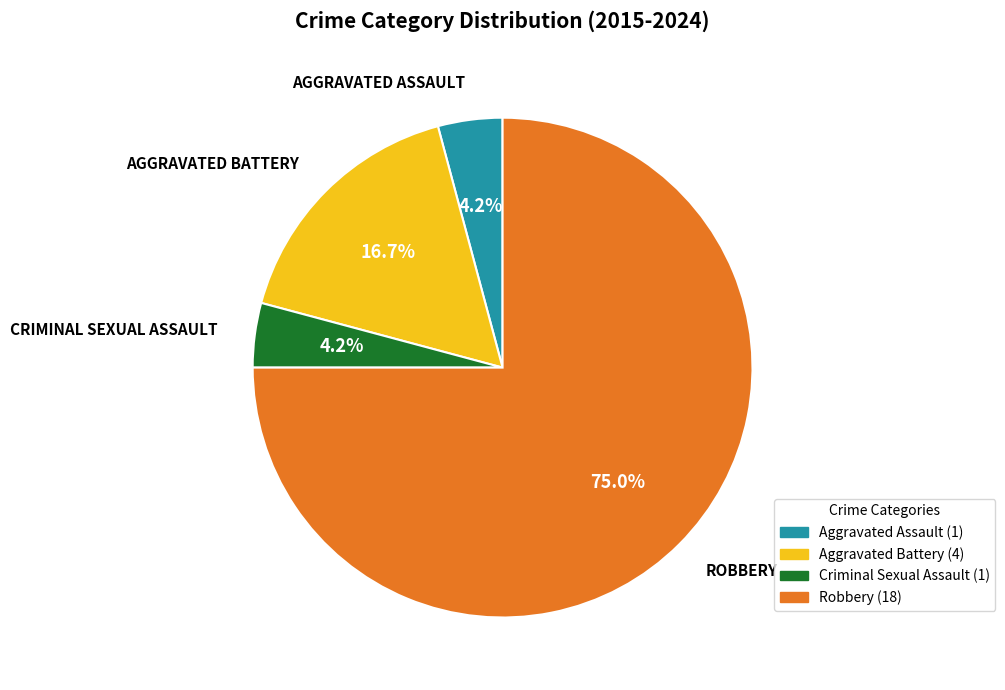

How many slices are in this pie chart?

4